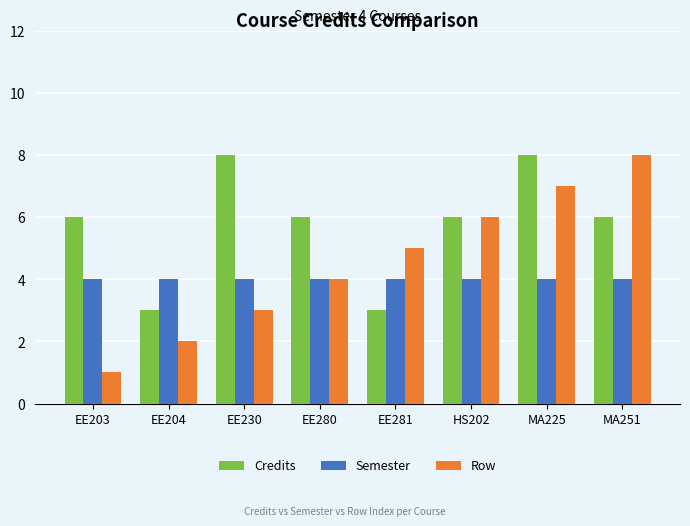

Is it true that Semester equals 7 at EE281?

False